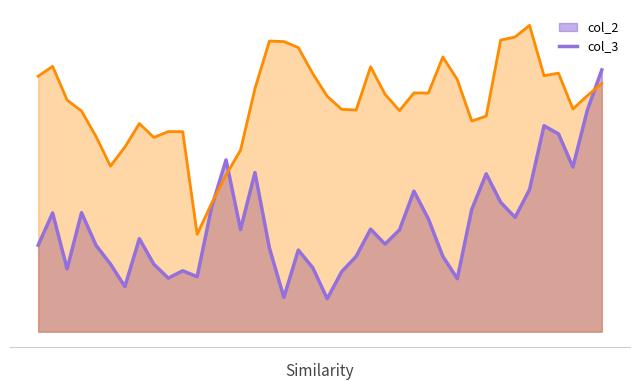

How many interior local peaks does the col_3 series have?

11